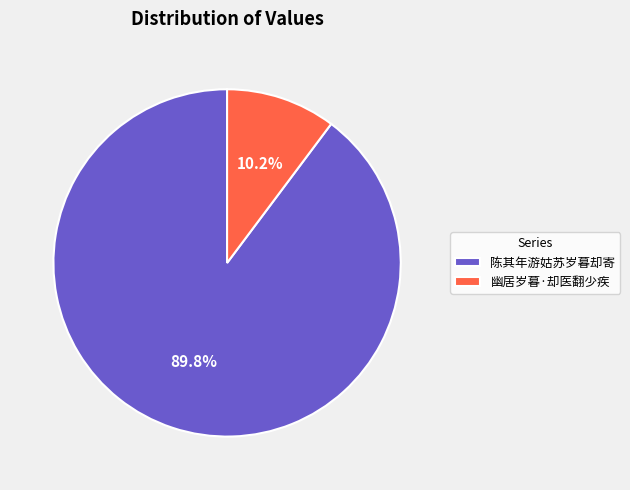

How many segments does this pie chart have?

2